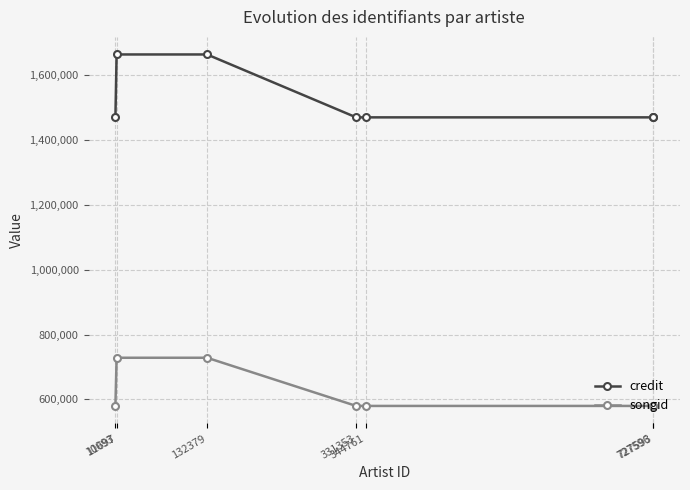

What is the average value of the songid series?

622147